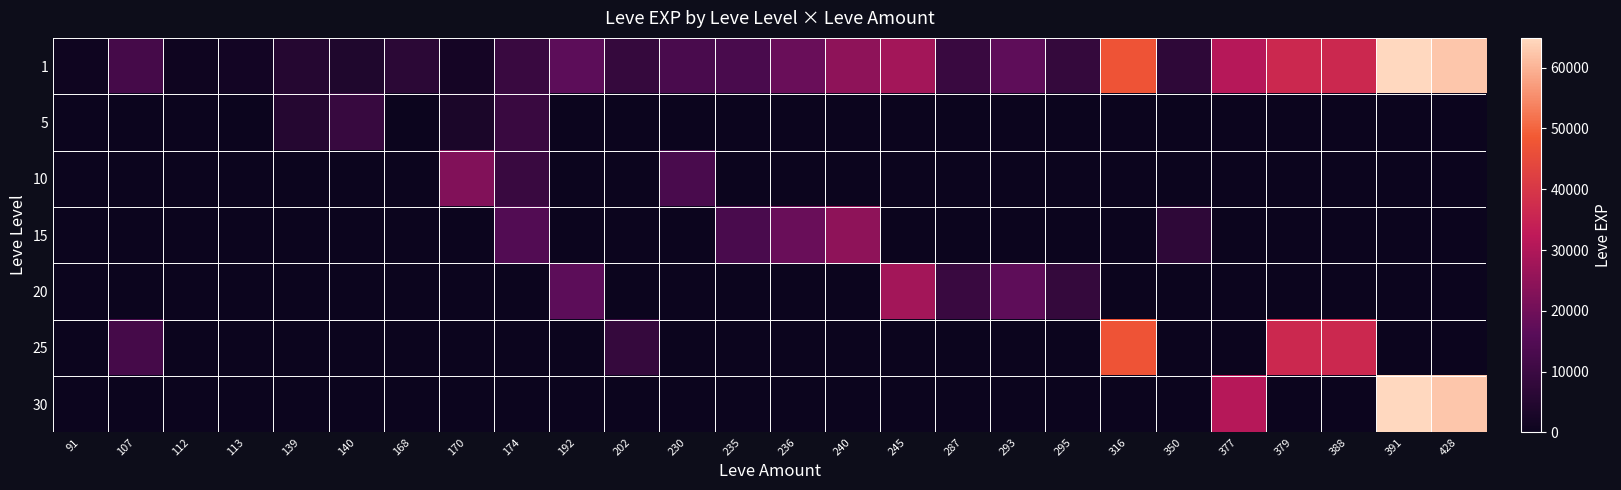

Reading left to right, what are all the values shown in this chart?

1: 91=630	107=12000	112=630	113=1690	139=5390	140=4110	168=6840	170=1893	174=9430	192=16800	202=8660	230=13090	235=13040	236=18910	240=24790	245=28010	287=9540	293=17120	295=8570	316=47200	350=7170	377=31070	379=36390	388=36390	391=64910	428=62560
5: 91=0	107=0	112=0	113=0	139=5390	140=9330	168=0	170=3212	174=9430	192=0	202=0	230=0	235=0	236=0	240=0	245=0	287=0	293=0	295=0	316=0	350=0	377=0	379=0	388=0	391=0	428=0
10: 91=0	107=0	112=0	113=0	139=0	140=0	168=0	170=22770	174=9430	192=0	202=0	230=13090	235=0	236=0	240=0	245=0	287=0	293=0	295=0	316=0	350=0	377=0	379=0	388=0	391=0	428=0
15: 91=0	107=0	112=0	113=0	139=0	140=0	168=0	170=0	174=14920	192=0	202=0	230=0	235=13040	236=18910	240=24790	245=0	287=0	293=0	295=0	316=0	350=7170	377=0	379=0	388=0	391=0	428=0
20: 91=0	107=0	112=0	113=0	139=0	140=0	168=0	170=0	174=0	192=16800	202=0	230=0	235=0	236=0	240=0	245=28010	287=9540	293=17120	295=8570	316=0	350=0	377=0	379=0	388=0	391=0	428=0
25: 91=0	107=12000	112=0	113=0	139=0	140=0	168=0	170=0	174=0	192=0	202=8660	230=0	235=0	236=0	240=0	245=0	287=0	293=0	295=0	316=47200	350=0	377=0	379=36390	388=36390	391=0	428=0
30: 91=0	107=0	112=0	113=0	139=0	140=0	168=0	170=0	174=0	192=0	202=0	230=0	235=0	236=0	240=0	245=0	287=0	293=0	295=0	316=0	350=0	377=31070	379=0	388=0	391=64910	428=62560